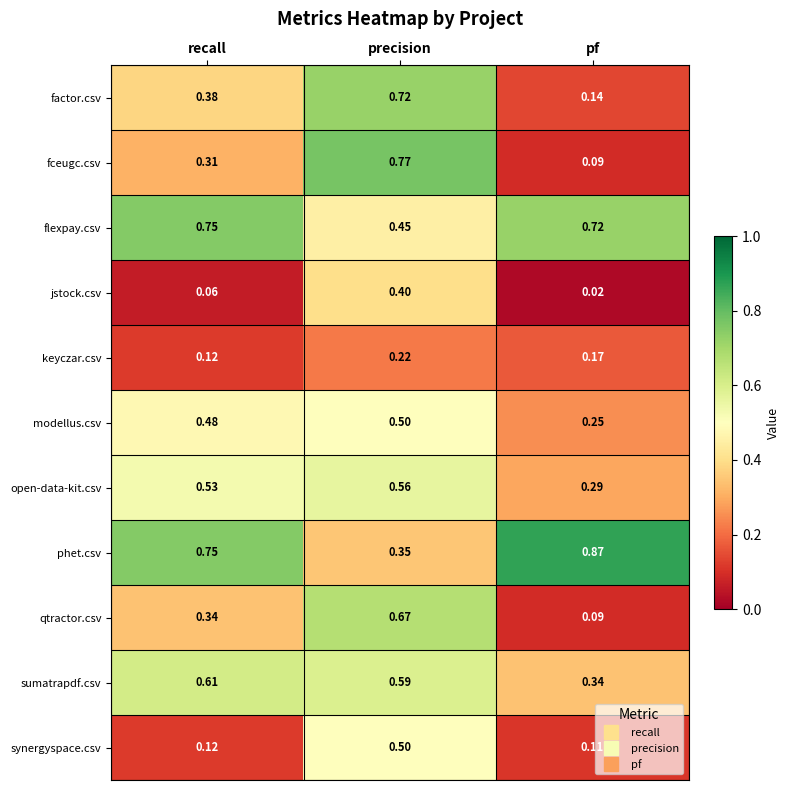

Is the value of jstock.csv at recall greater than the value of factor.csv at pf?

No